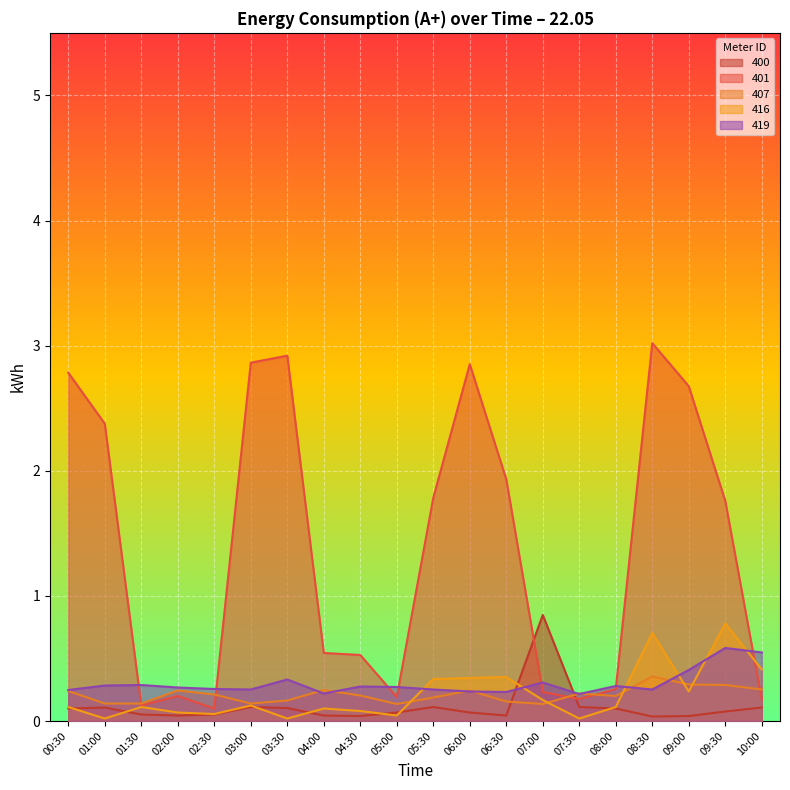

True or false: 419 has a value of 0.9 at 09:30.

False